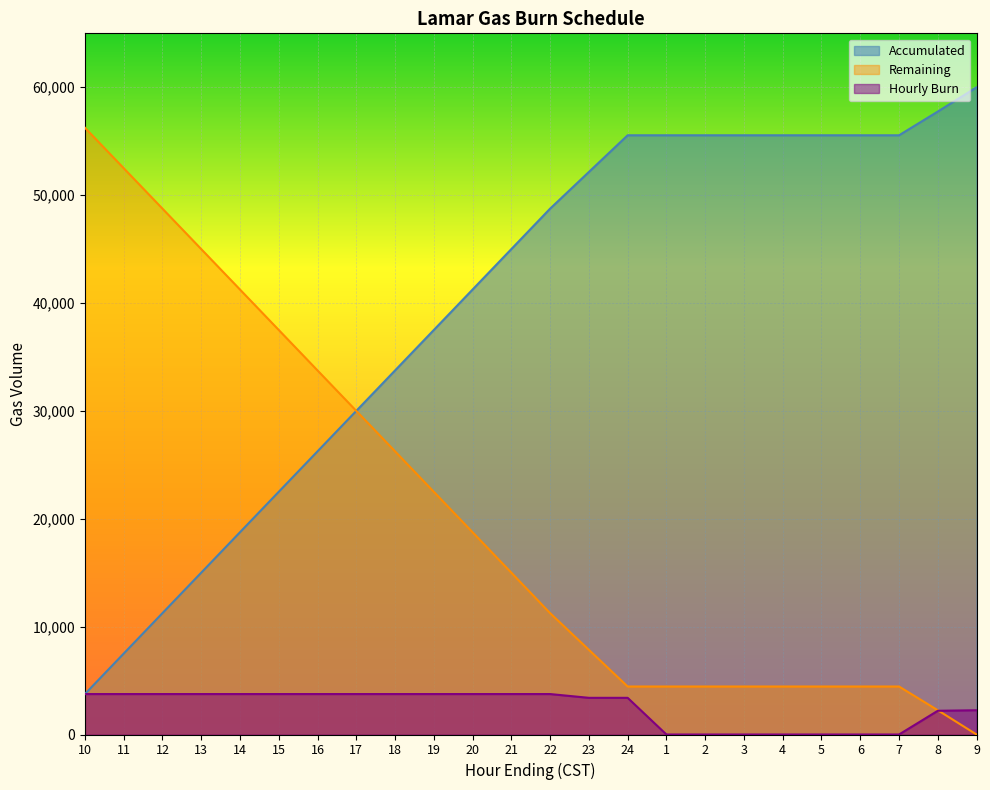

What is the average value of the Accumulated series?

39815